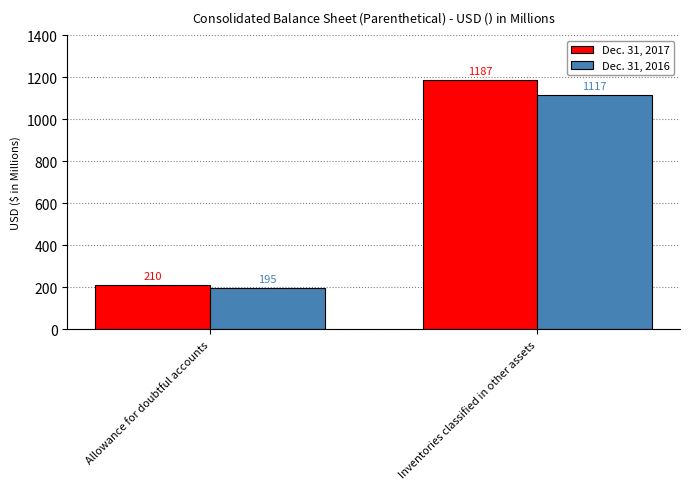

Which category has the lowest value across all series?

Allowance for doubtful accounts